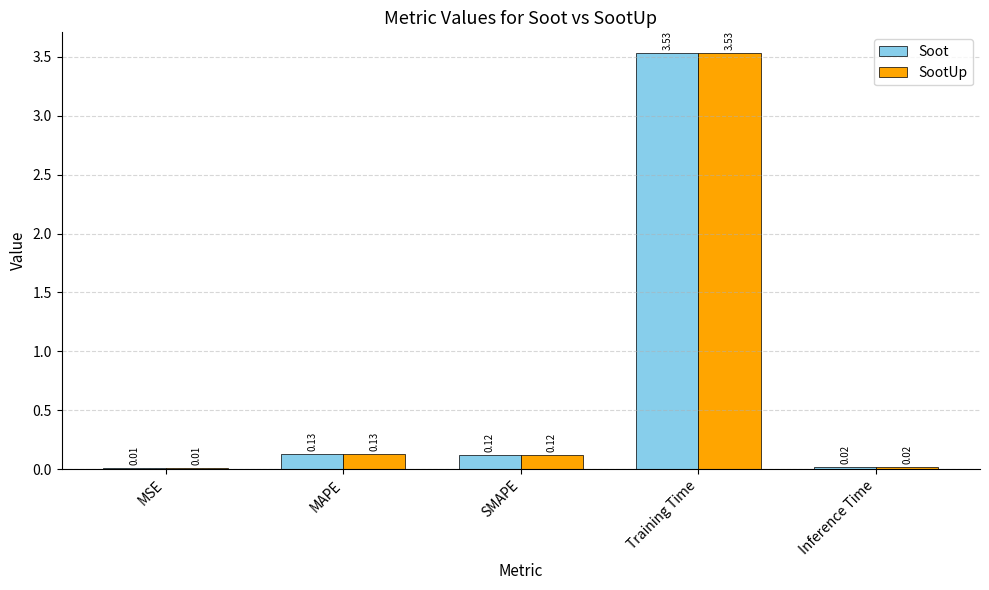

What is the average value of the SootUp series?

0.8